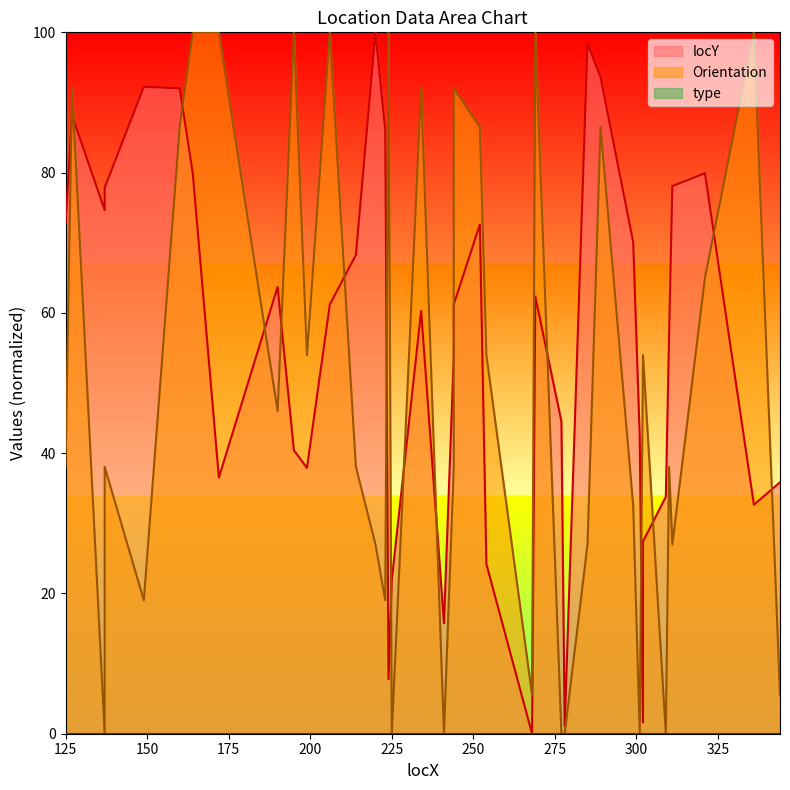

The value of locY at 278 is 1.9. True or false?

False